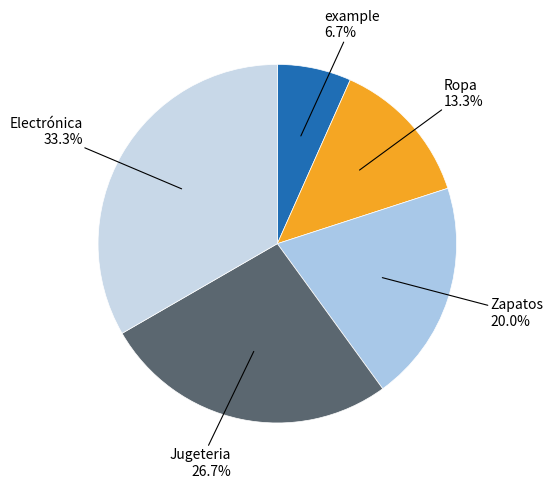

How many segments does this pie chart have?

5